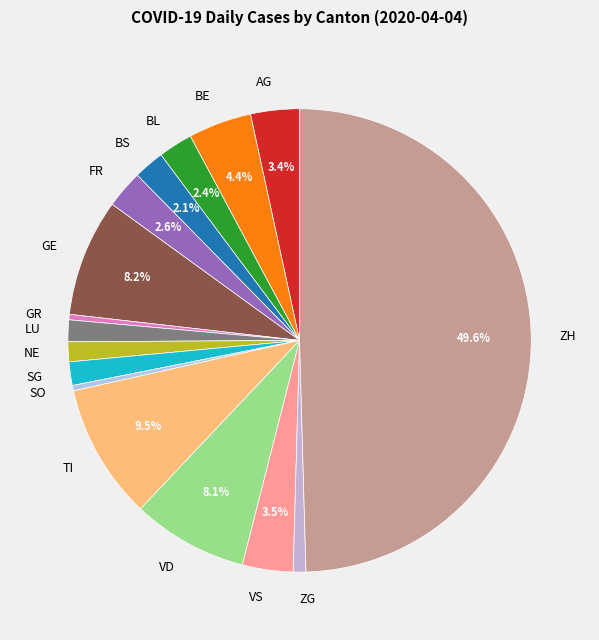

Does FR represent more than half of the total?

No